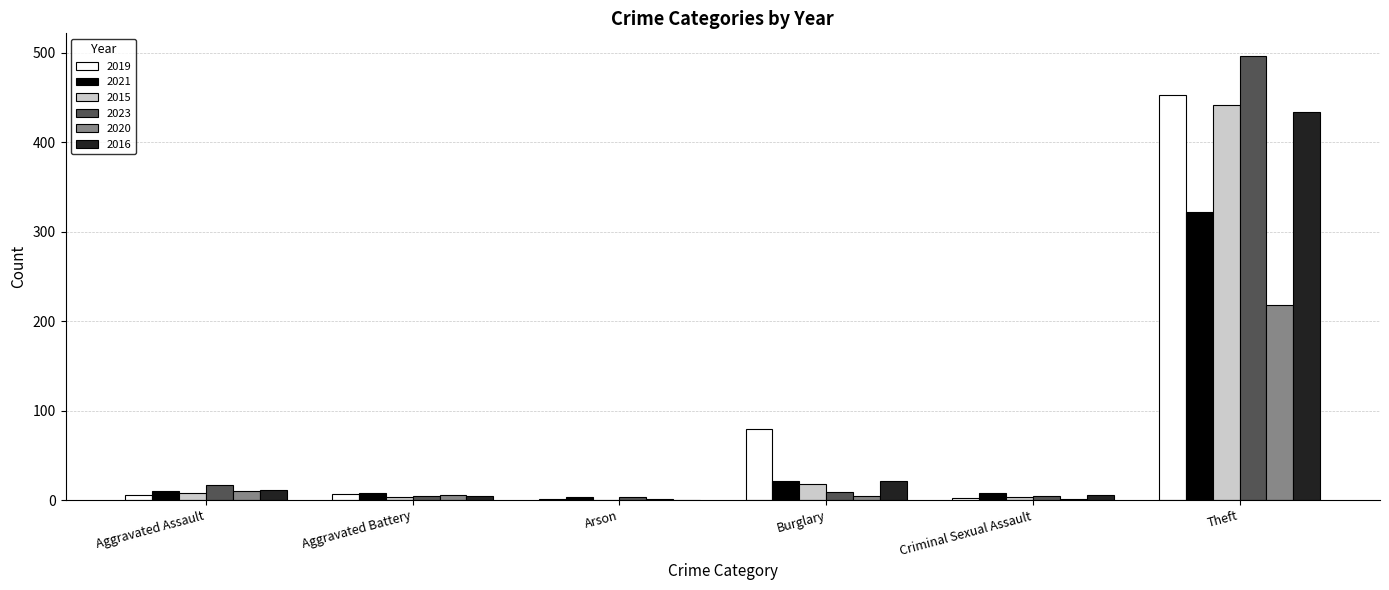

What is the spread (max minus min) of values at Criminal Sexual Assault?

7